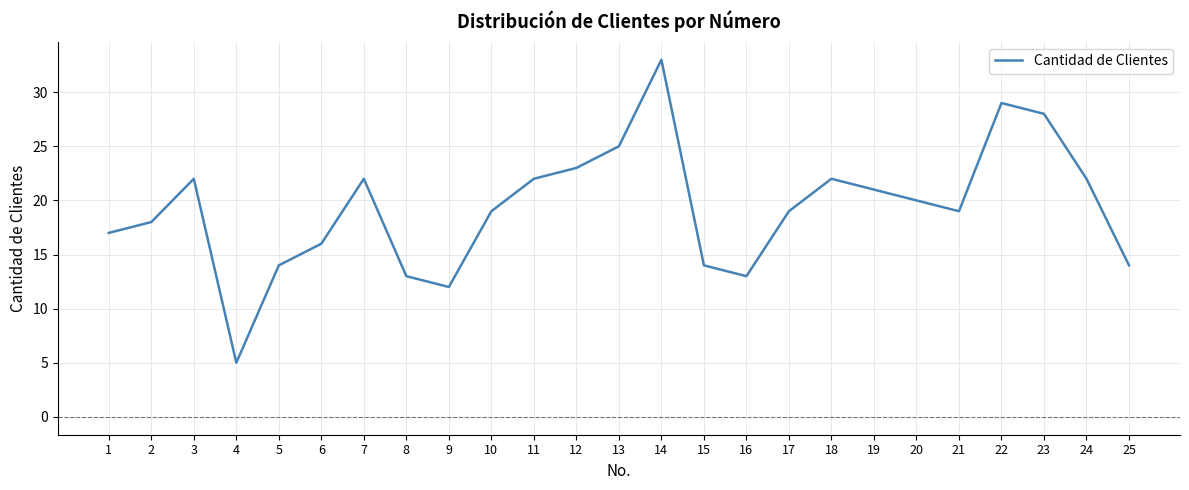

Count the number of categories in the chart.

25